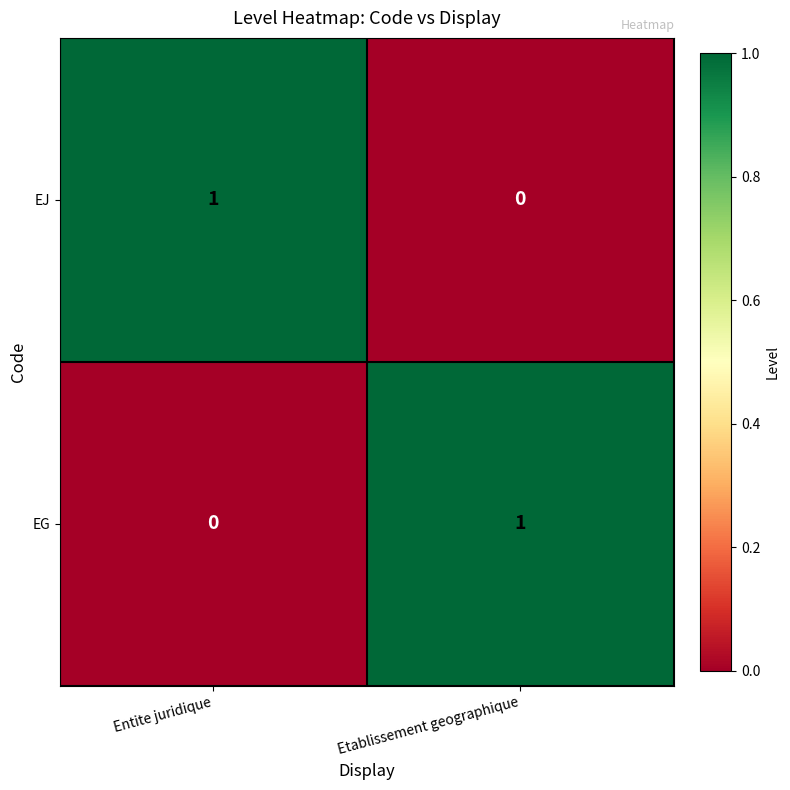

At which label does EG reach its minimum?

Entite juridique